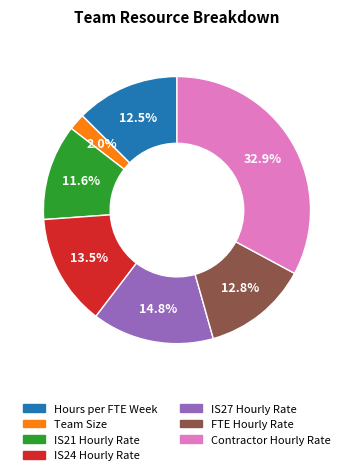

To the nearest percent, what is the difference between the FTE Hourly Rate and Team Size slice percentages?

11%